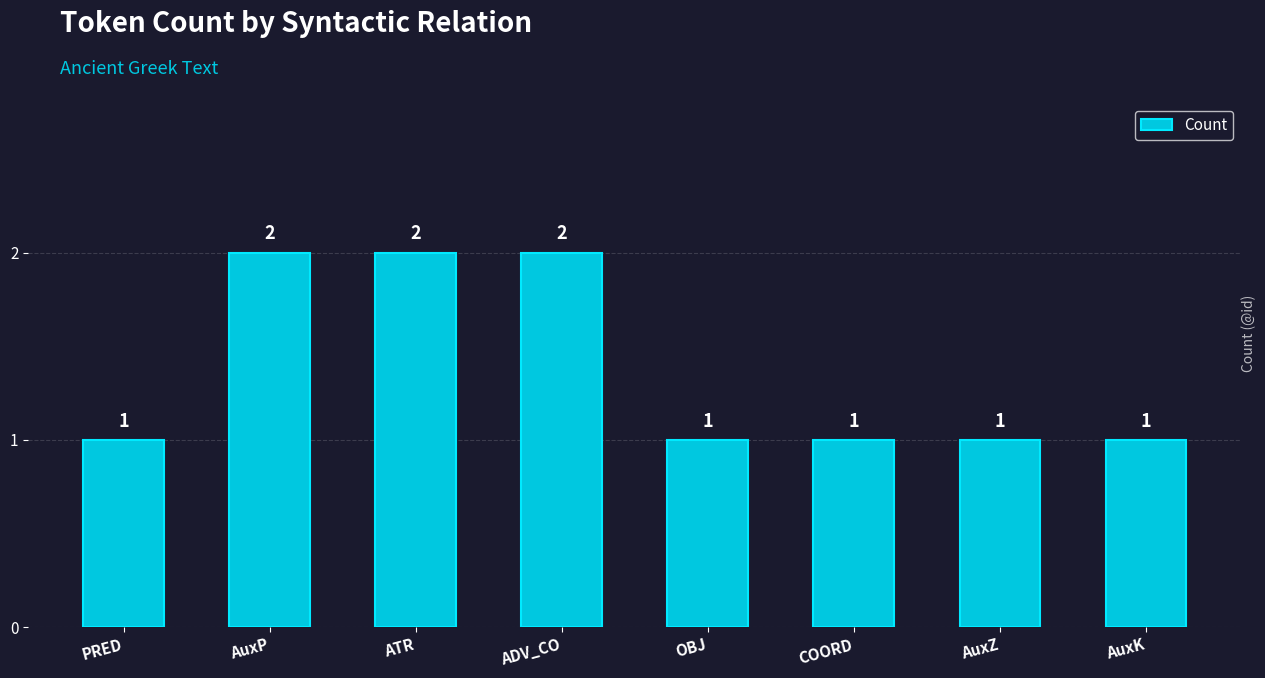

How many values are between 1 and 2?

8